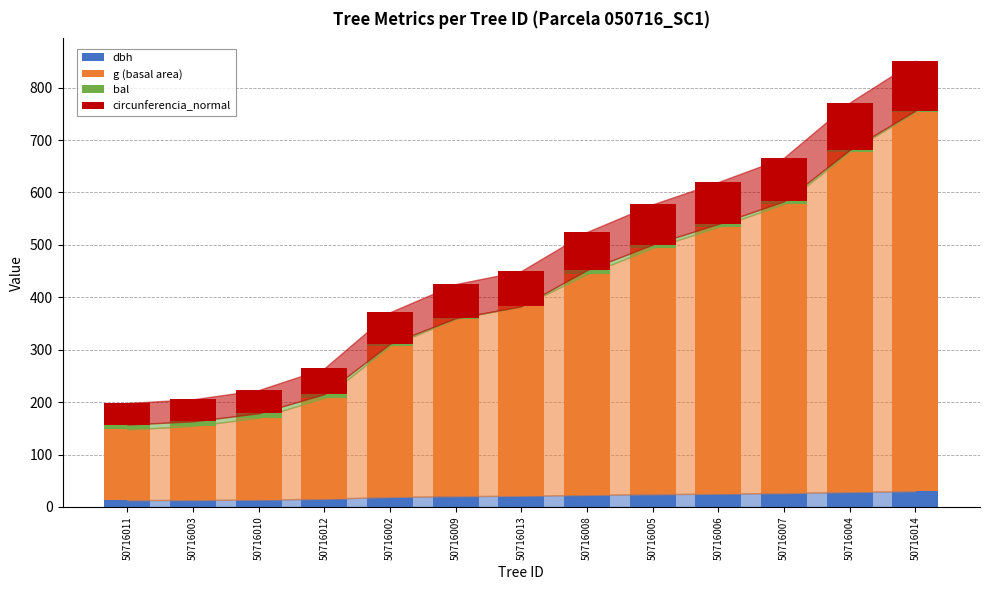

What is the maximum value for dbh?

30.4